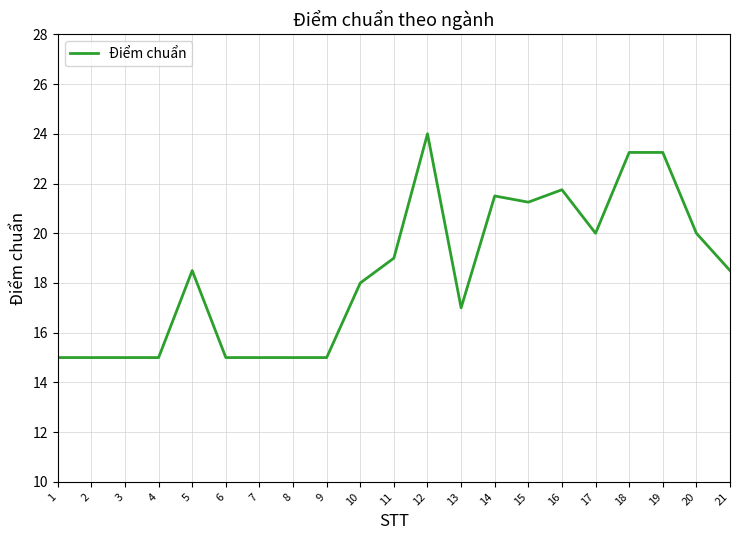

Where is the data nearest to the value 19?

11